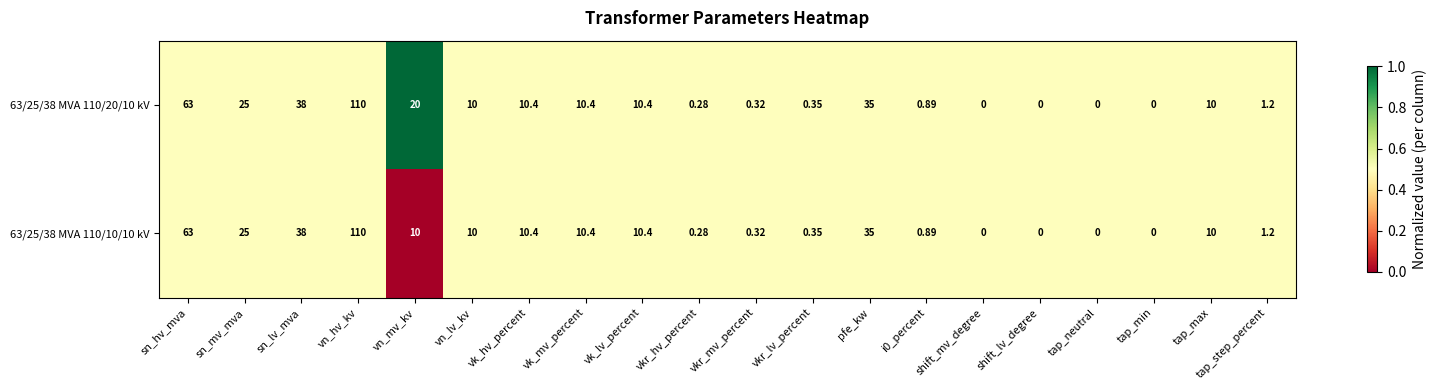

Which category has the highest value in the 63/25/38 MVA 110/10/10 kV series?

vn_hv_kv